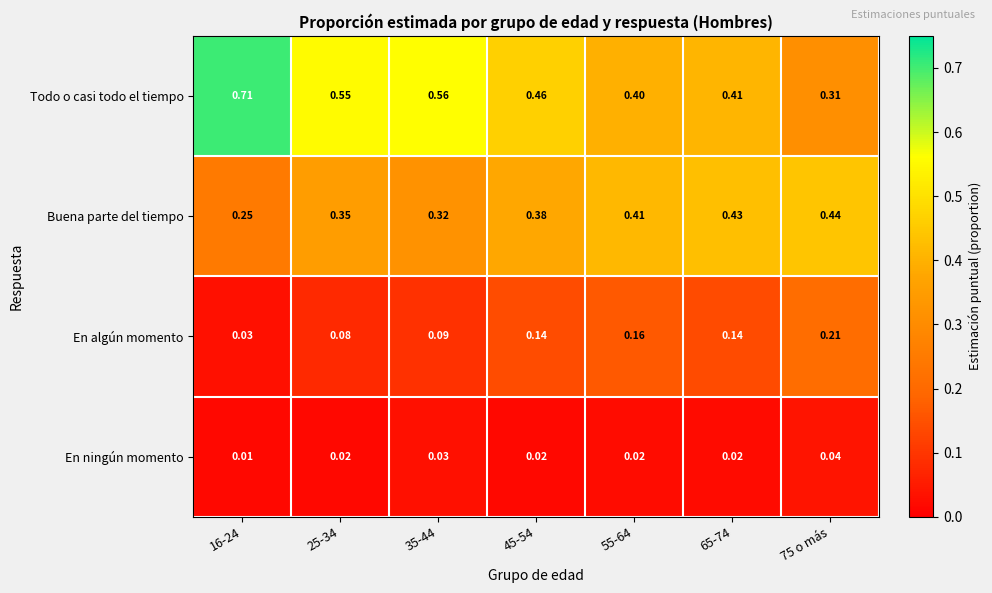

Which series has the largest range (max minus min)?

Todo o casi todo el tiempo